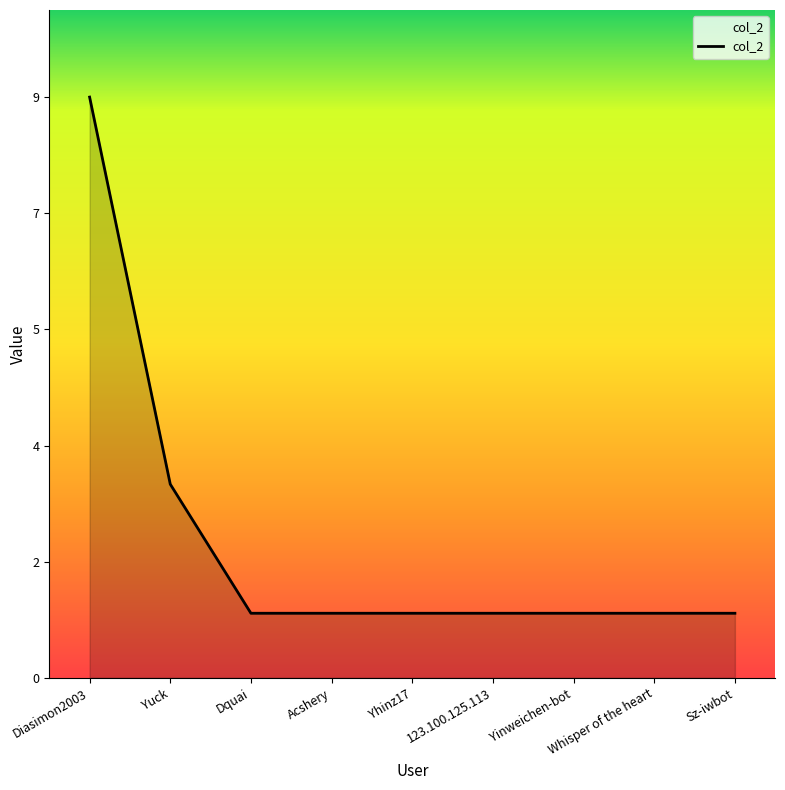

What is the difference between the second highest and second lowest values?

2